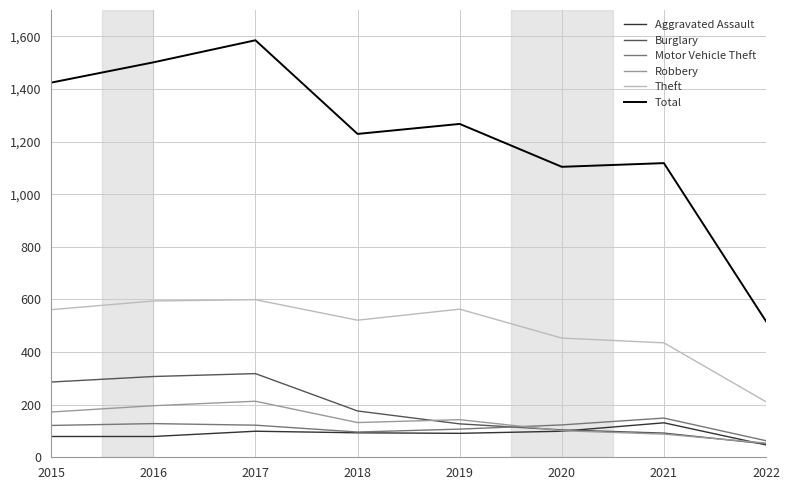

What is the spread (max minus min) of values at 2016?

1422